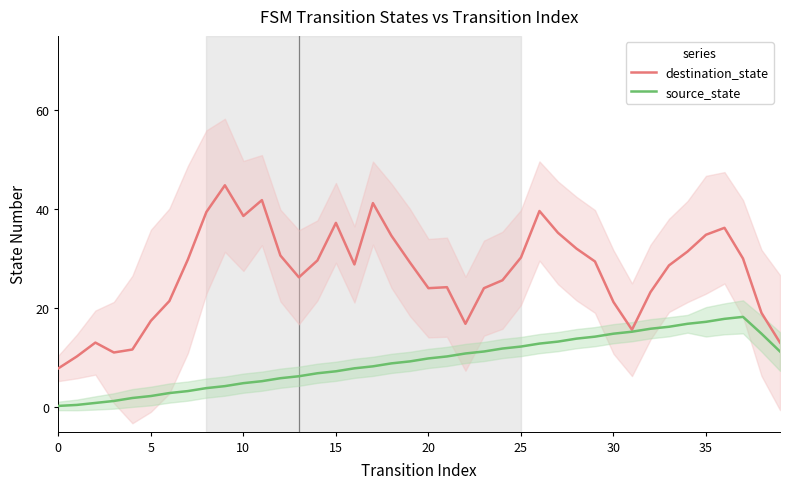

Rank the series by their average value, from highest to lowest.

destination_state, source_state